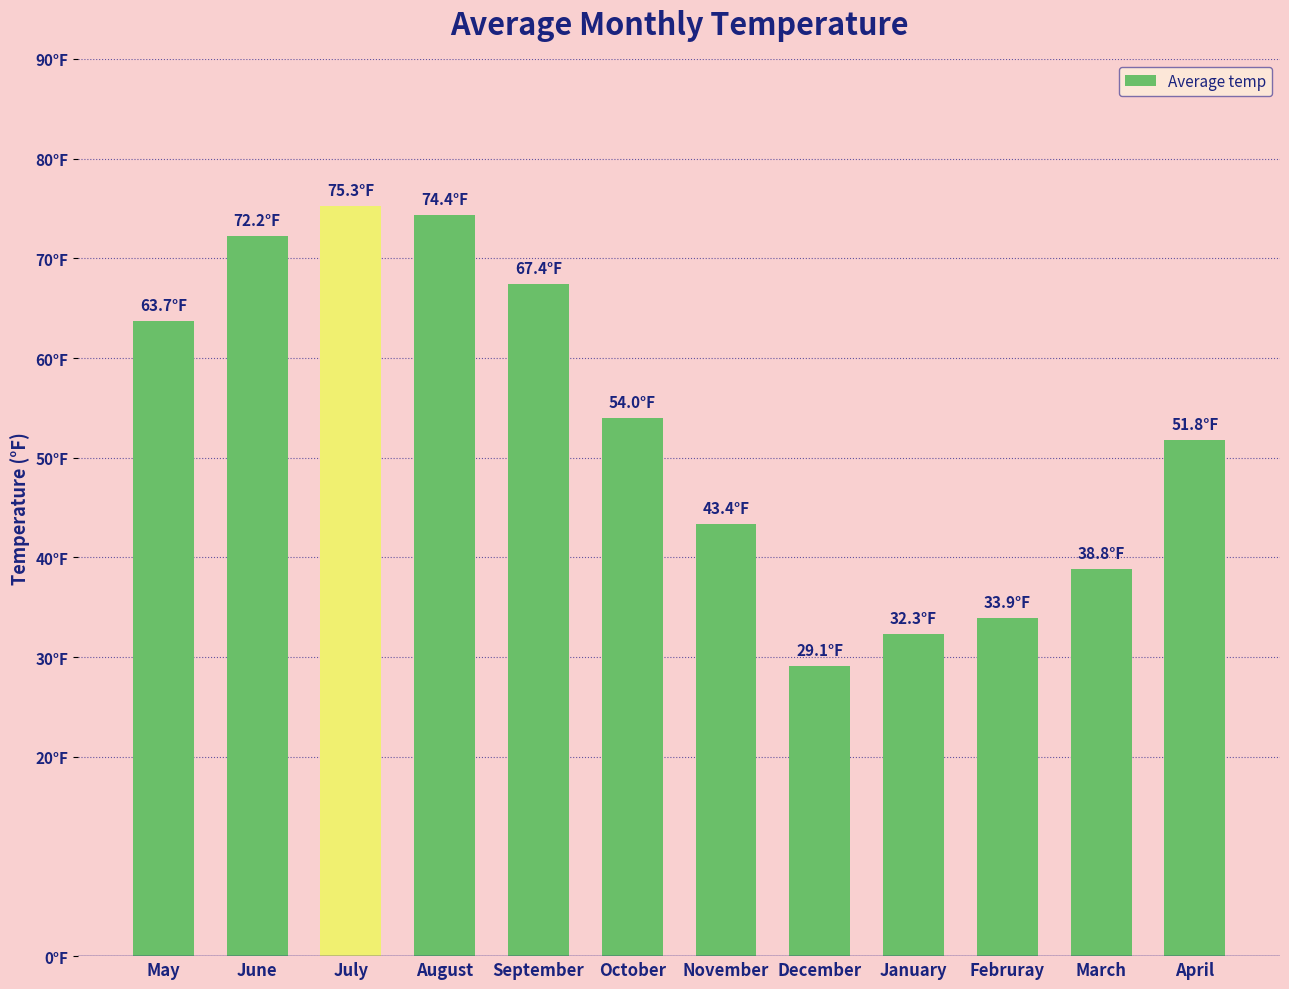

The chart shows a value of 72.2 at June. True or false?

True